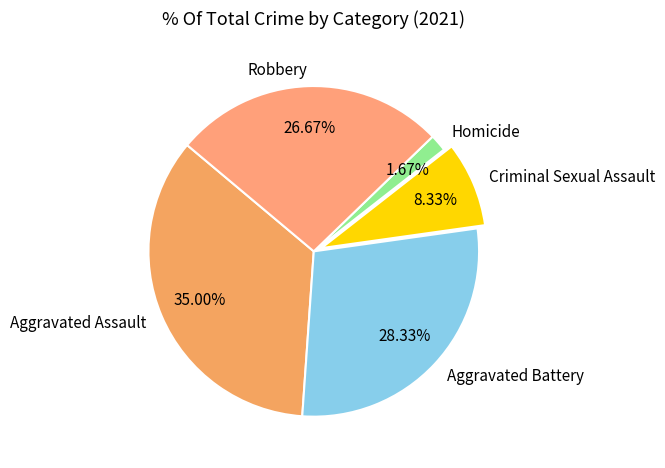

What percentage is the Robbery slice, to the nearest percent?

27%